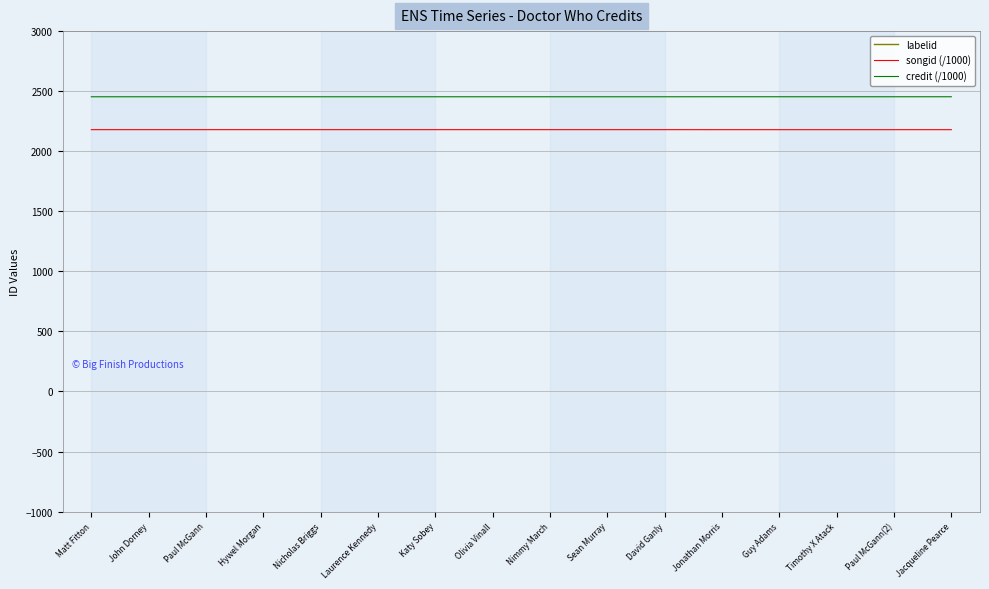

Read the labelid value at Laurence Kennedy.

16092.0